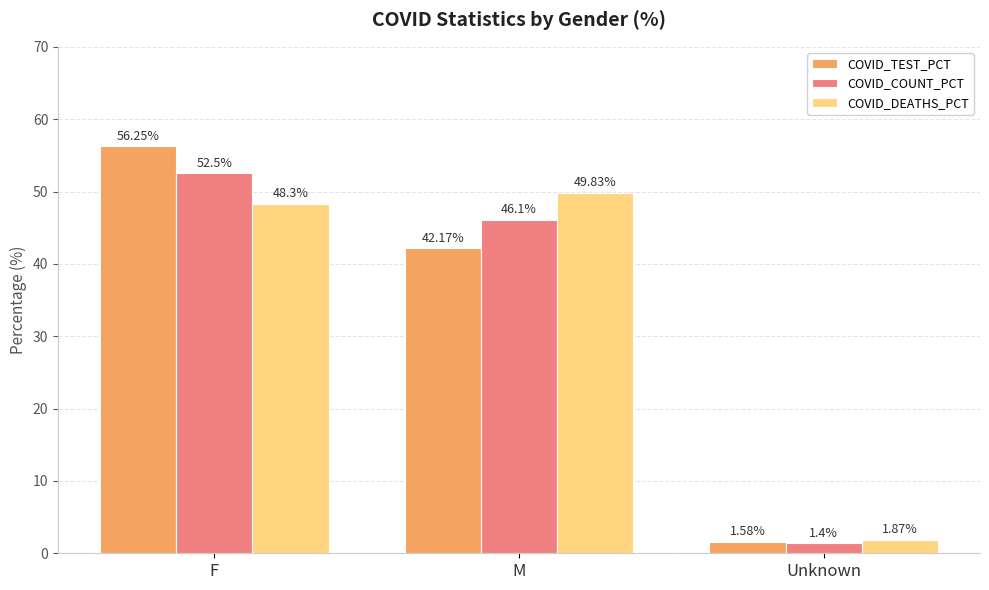

Is the value of COVID_DEATHS_PCT at F greater than the value of COVID_COUNT_PCT at M?

Yes